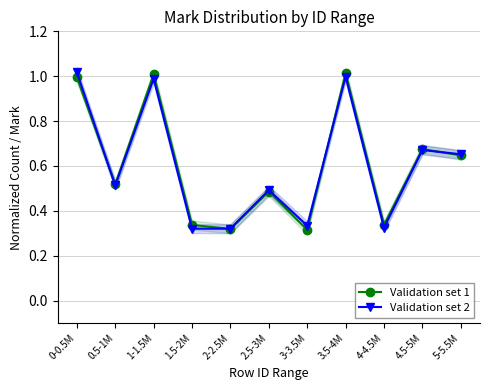

List the labels in order of Validation set 2 value, largest first.

0-0.5M, 3.5-4M, 1-1.5M, 4.5-5M, 5-5.5M, 0.5-1M, 2.5-3M, 3-3.5M, 4-4.5M, 2-2.5M, 1.5-2M